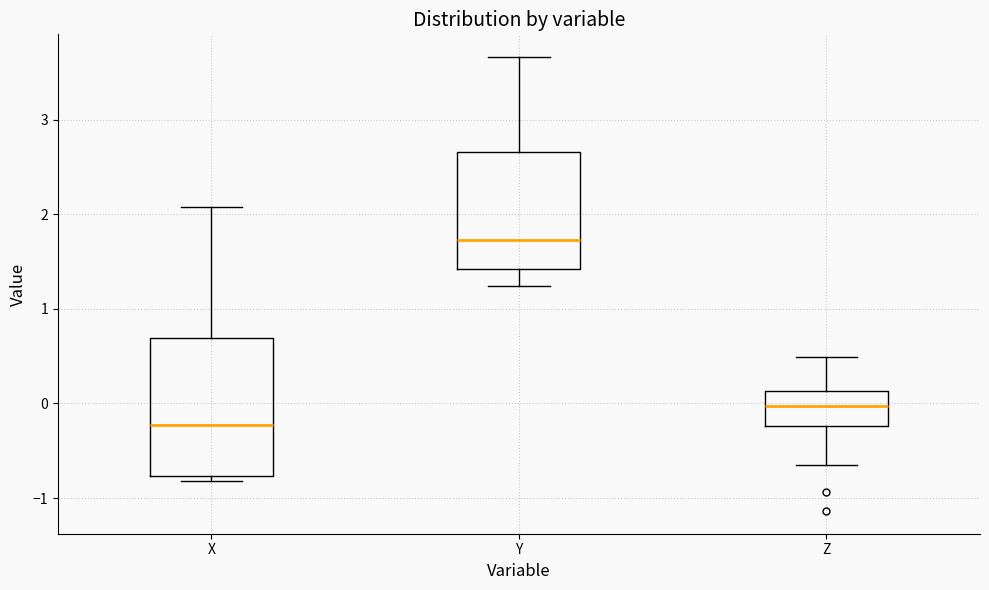

Where does the median line of the box for X sit on the y-axis? The values are not printed on the chart, so give them approximately, as read against the axis.

-0.2